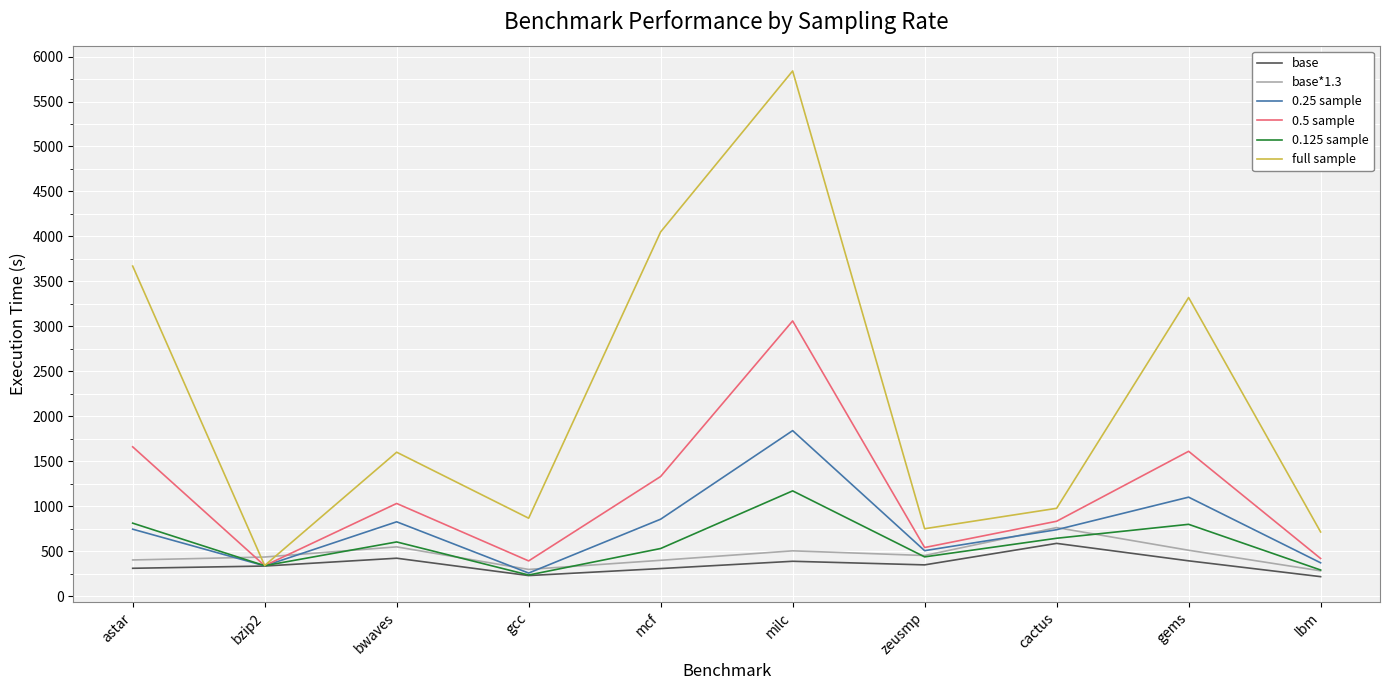

What is the maximum value shown in the chart?

5840.0